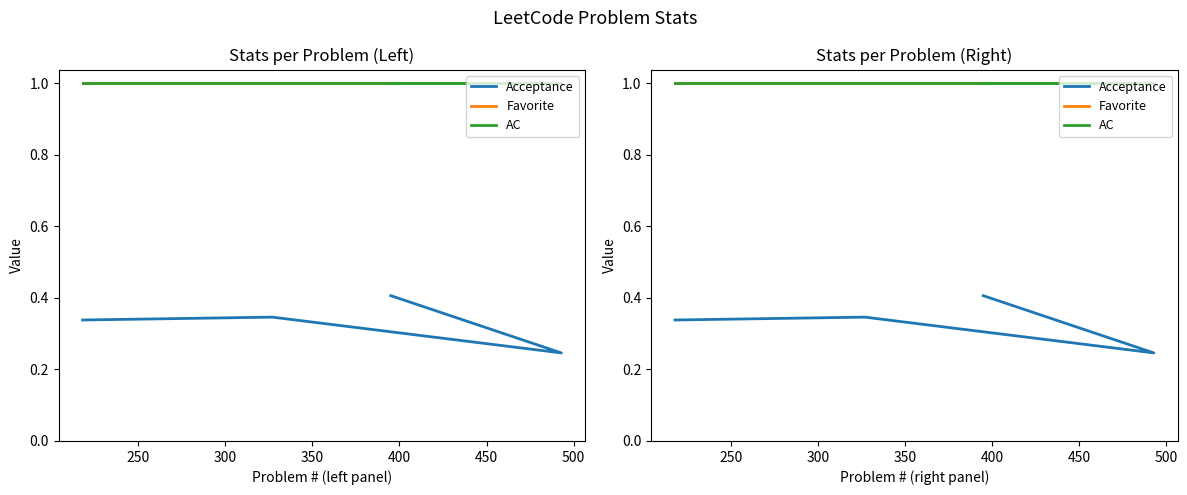

What are all the series names shown in the legend?

Acceptance, Favorite, AC